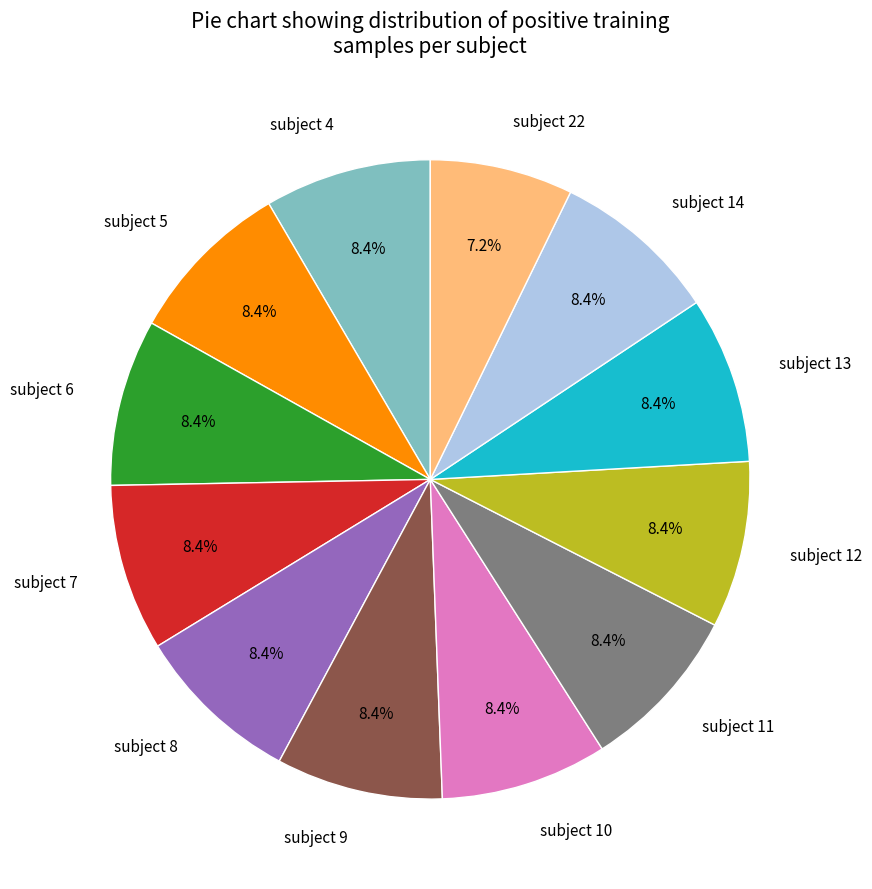

What portion of the pie excludes subject 10?

91.6%